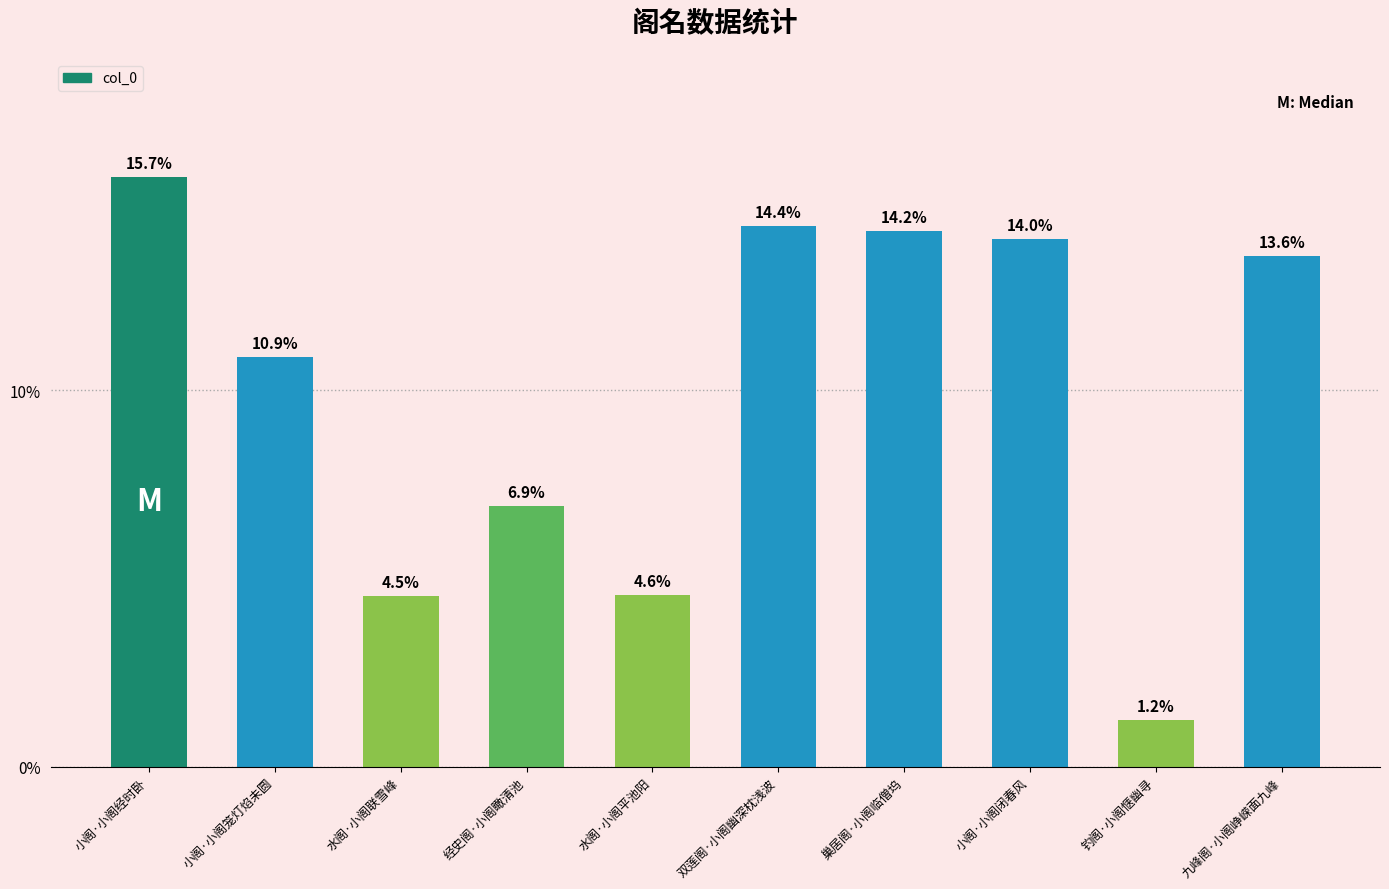

What is the approximate value at 经史阁·小阁瞰清池?

6.9